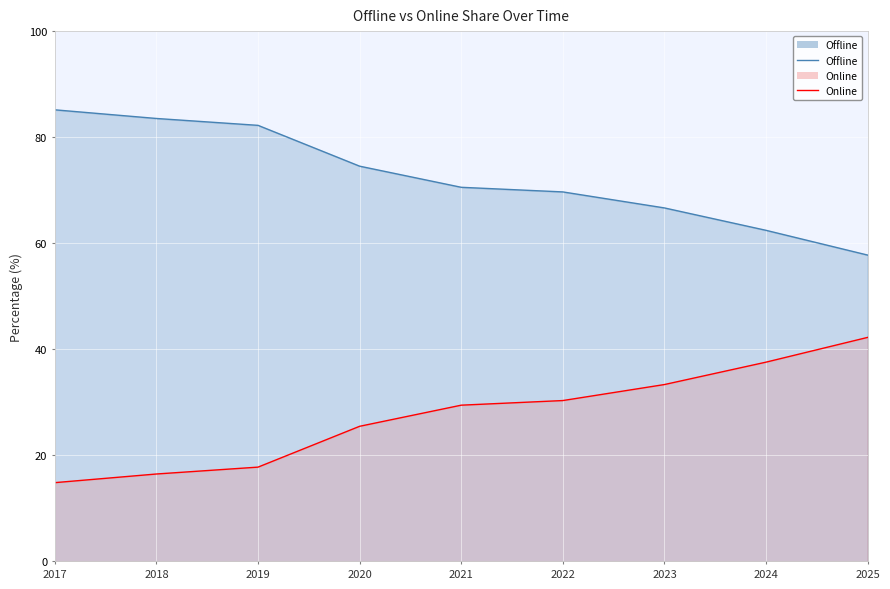

Reading left to right, extract all data points from this chart.

Offline: 85.2	83.5	82.2	74.5	70.5	69.7	66.7	62.4	57.8
Online: 14.8	16.5	17.8	25.5	29.5	30.3	33.3	37.6	42.2